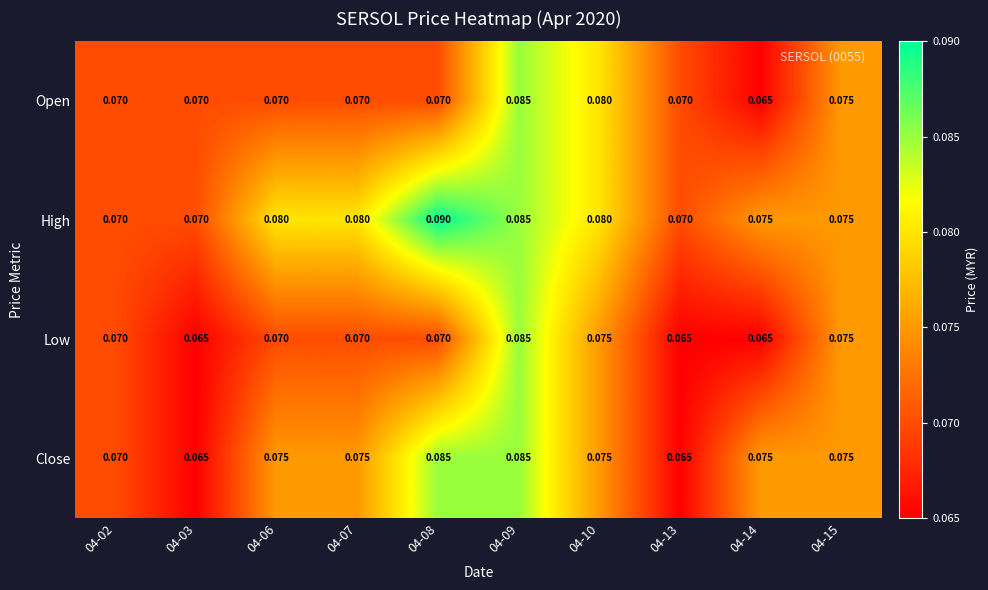

List the series in order of their overall mean, highest first.

High, Close, Open, Low